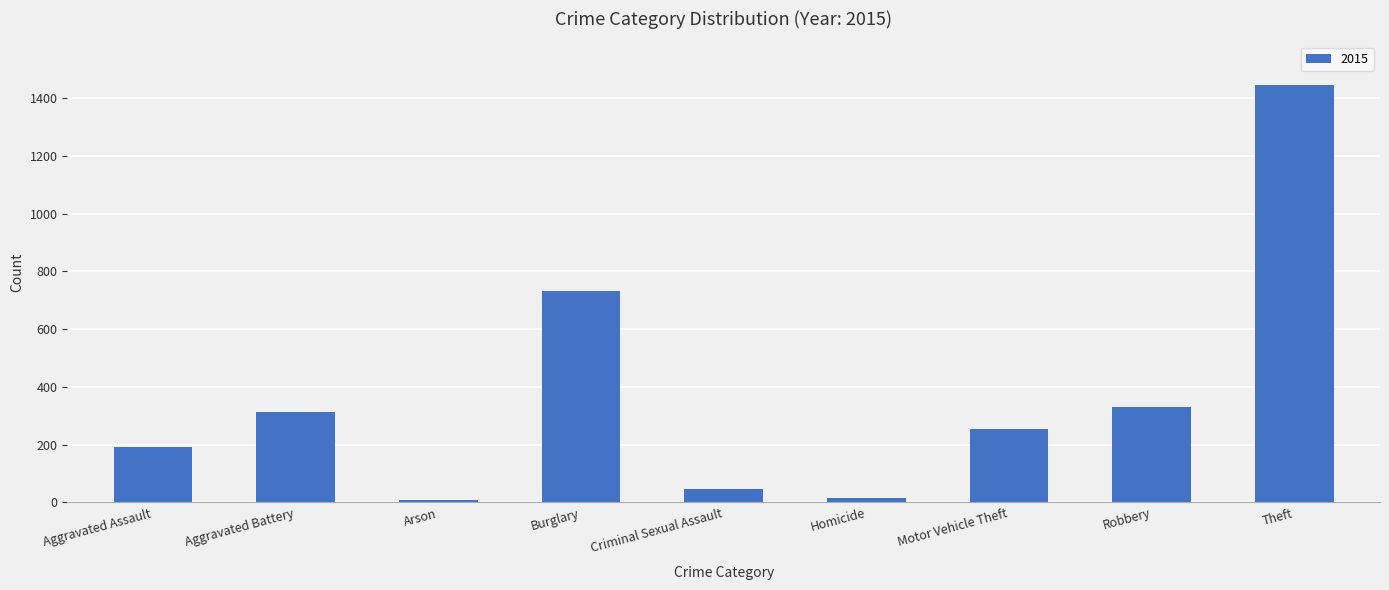

What is the difference between the second highest and minimum values?

724